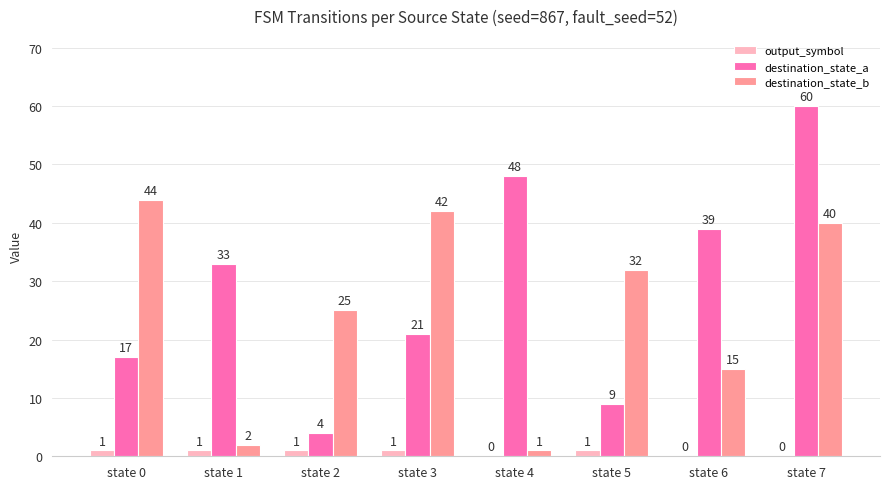

Count the output_symbol values in the range 0 to 1.

8